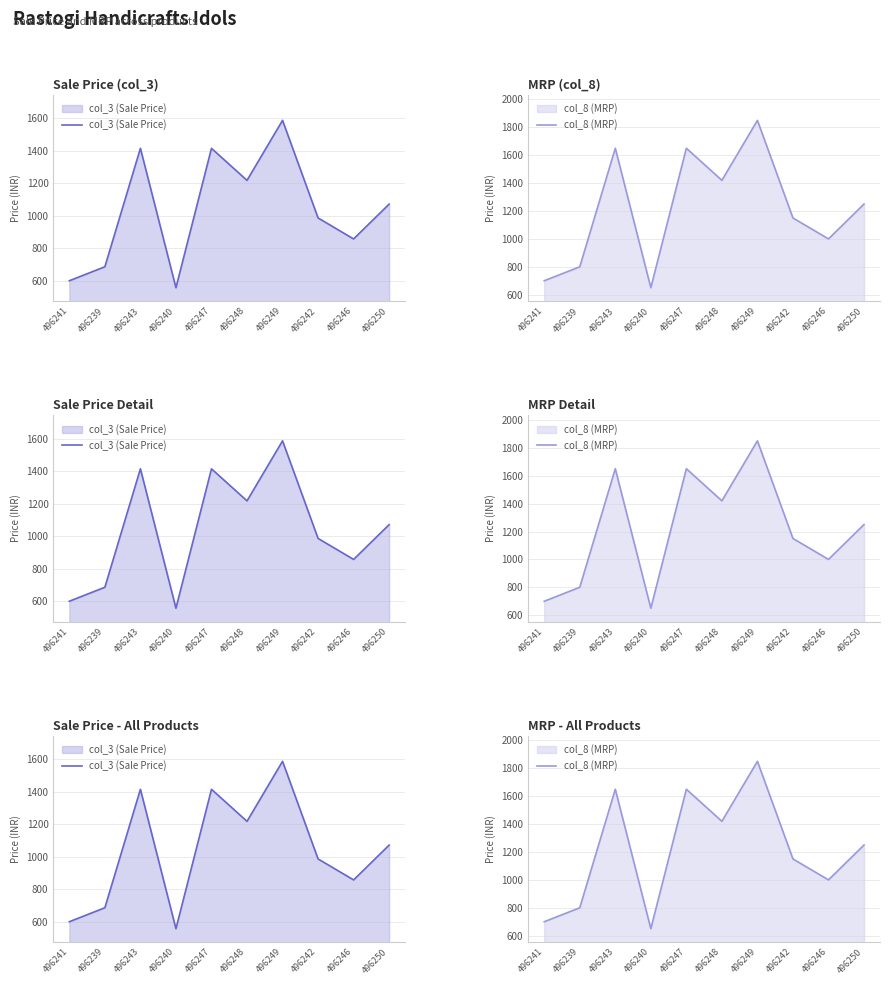

How many lines are shown in the chart?

2